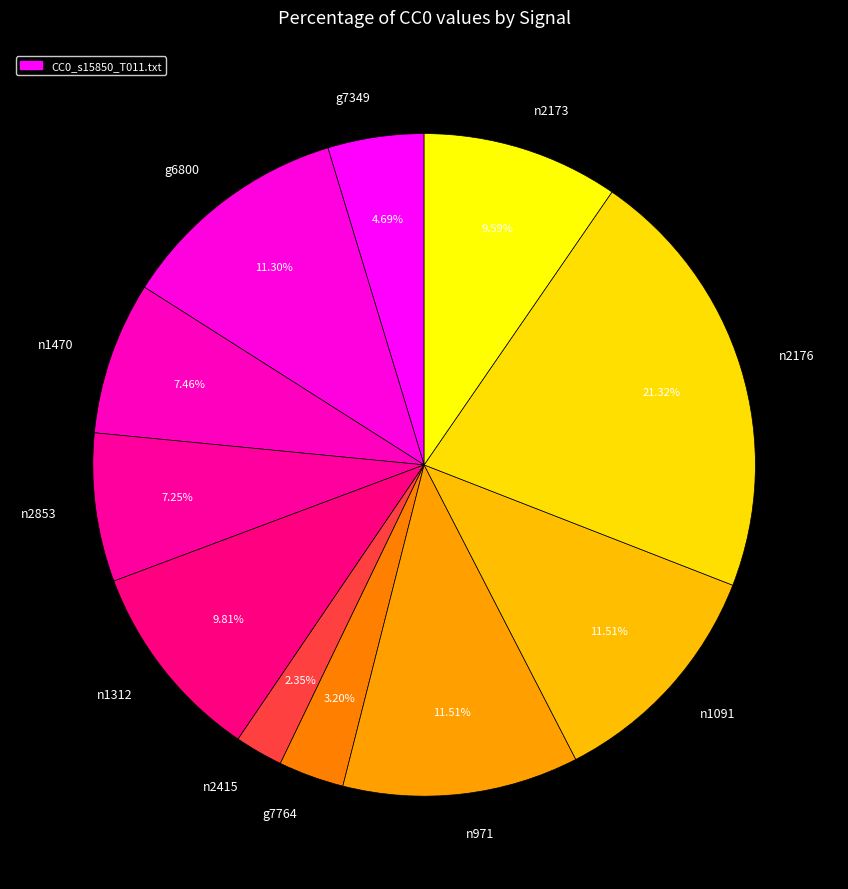

To the nearest percent, what is the difference between the largest and smallest slice percentages?

19%